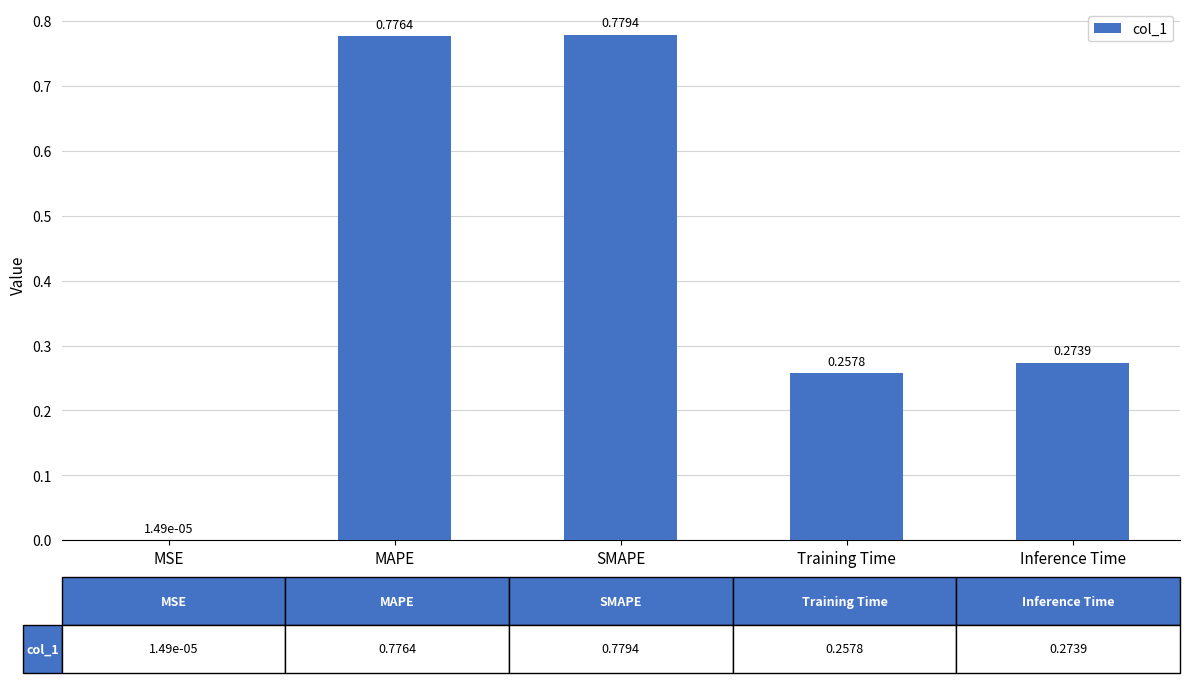

Where is the data nearest to the value 0?

MSE